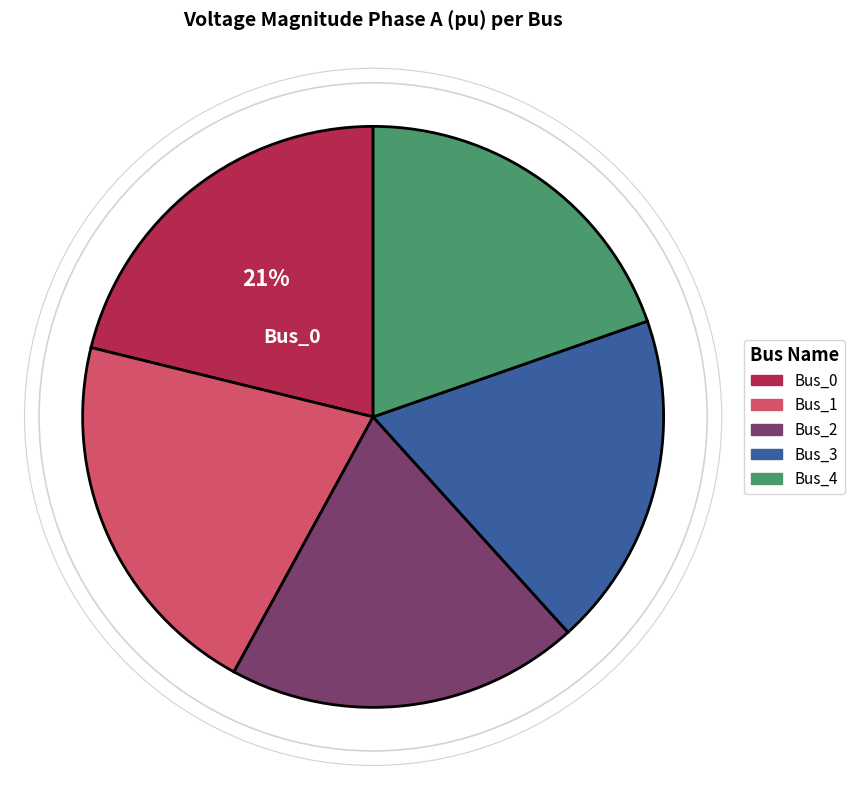

Does Bus_0 account for over 50% of the chart?

No